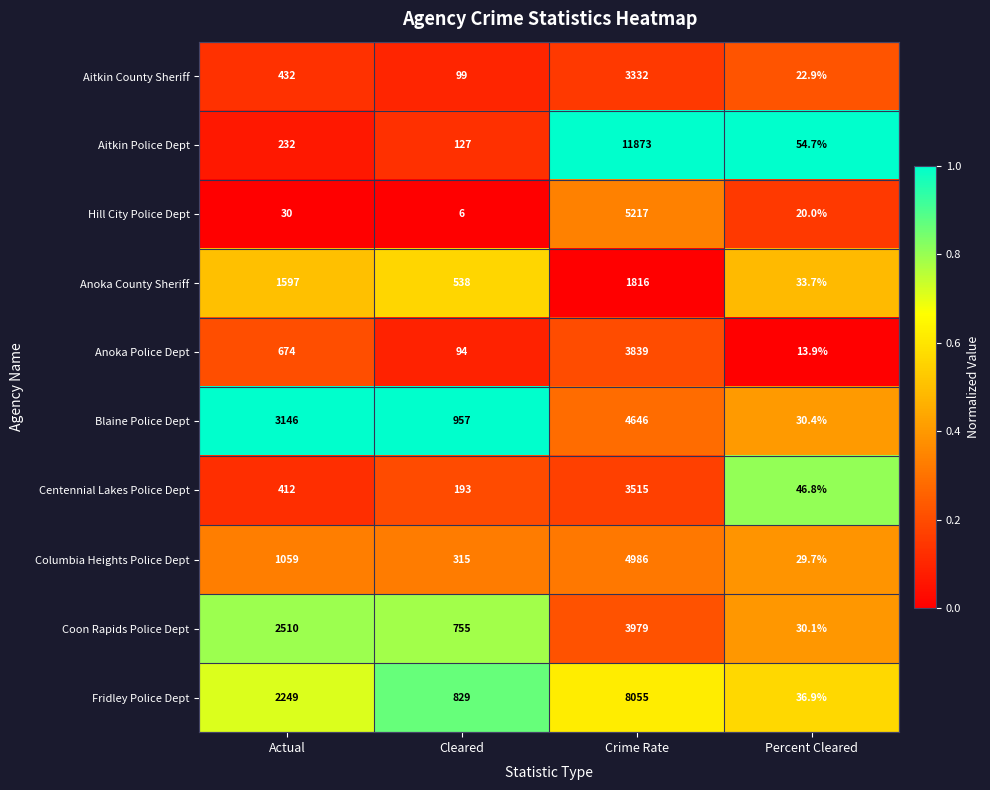

What is the difference between the Coon Rapids Police Dept values at Cleared and Percent Cleared?

724.9